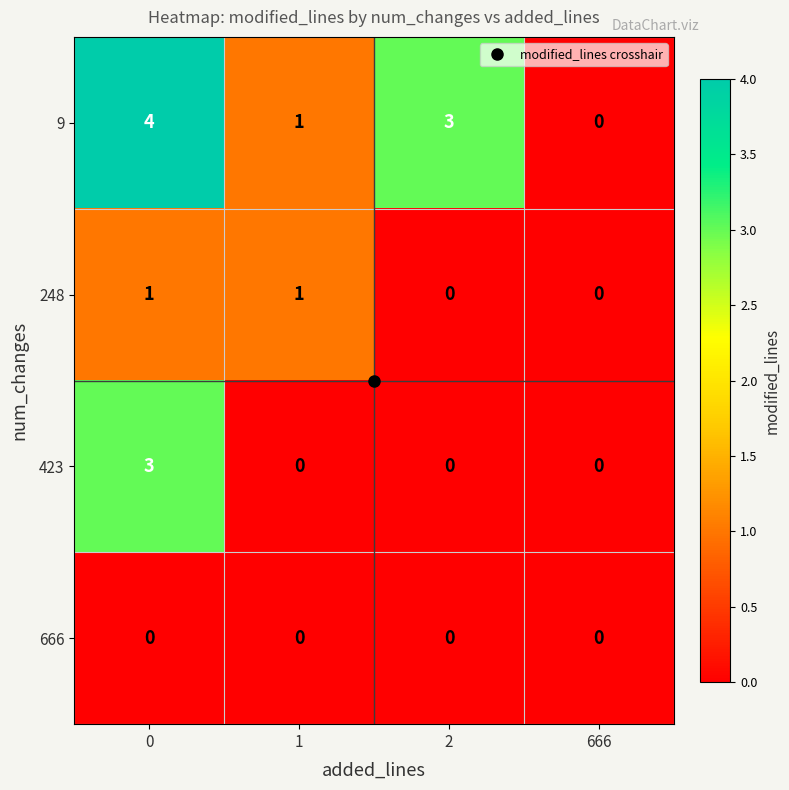

What is the total value across all series at 2?

3